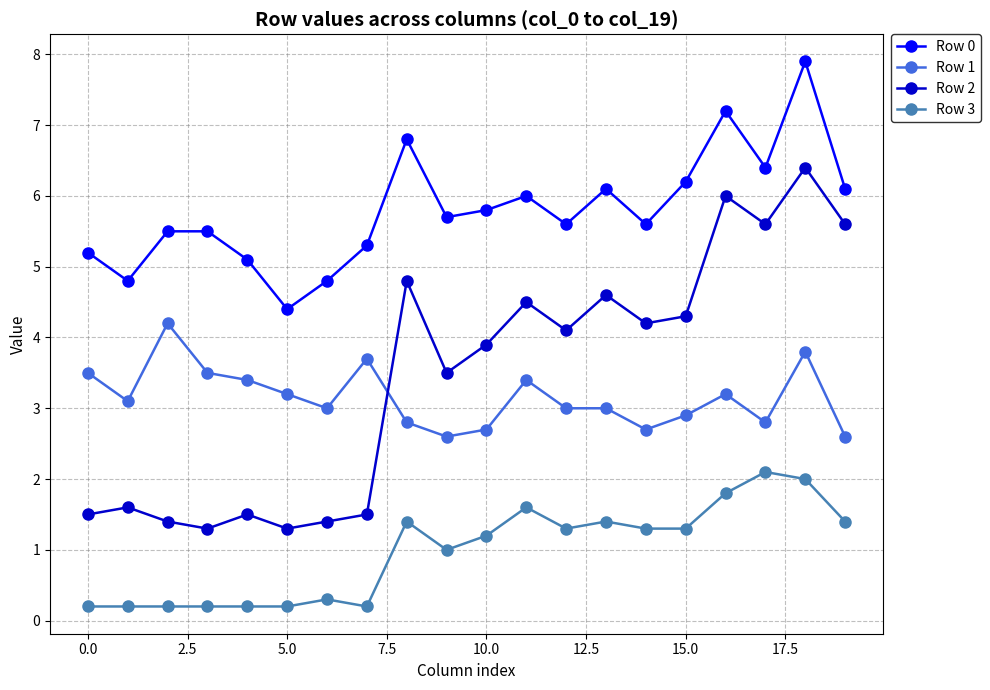

Does the chart display data point markers on the line(s)?

Yes